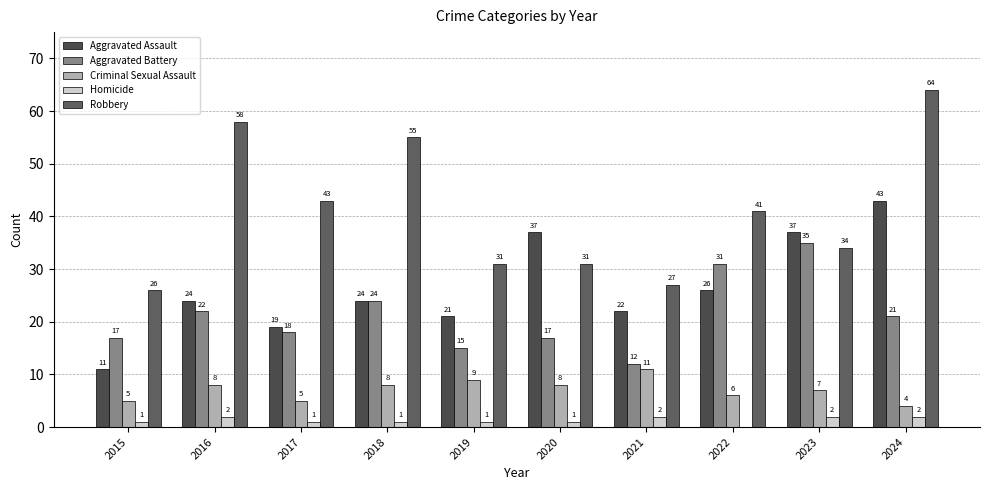

What is the total value across all series at 2023?

115